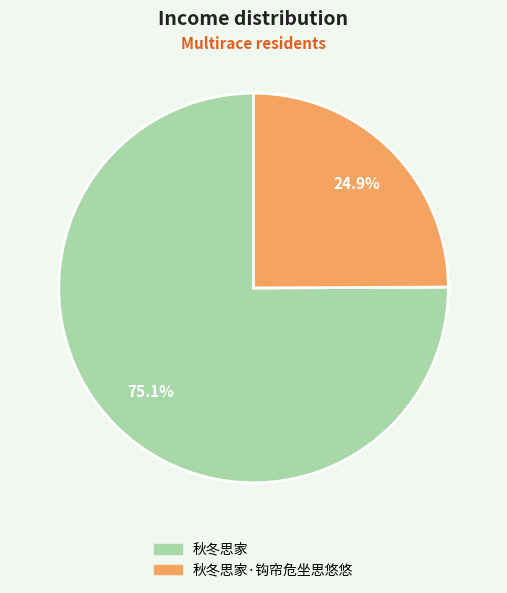

Is there a majority slice in this chart?

Yes